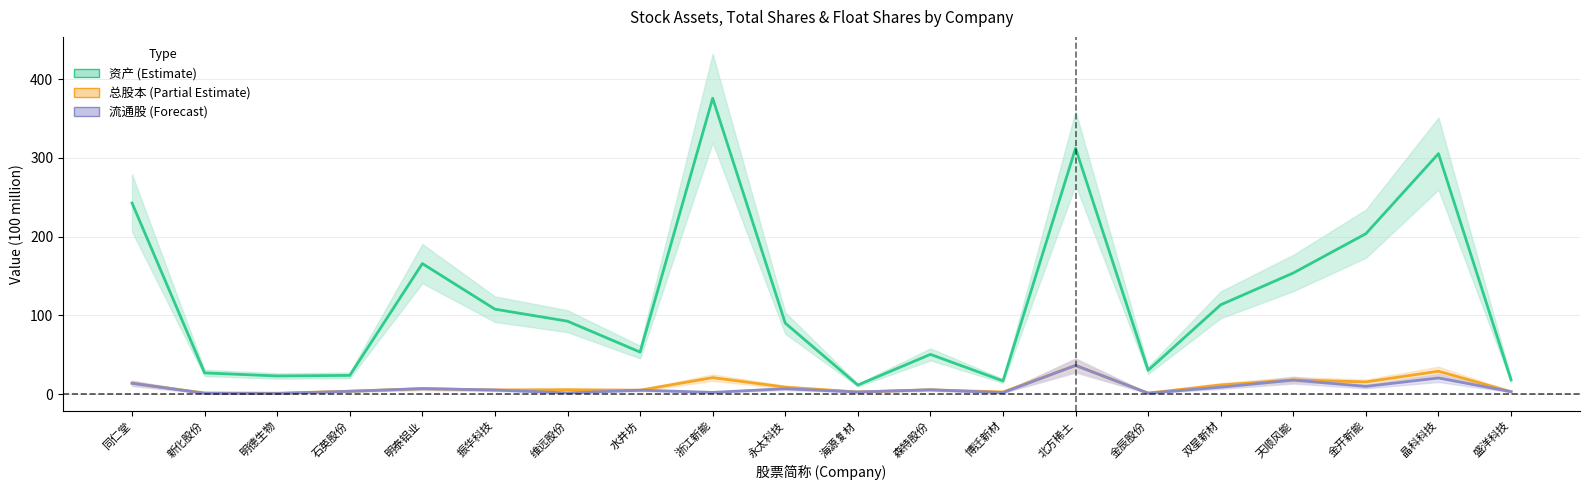

Reading left to right, transcribe all the data shown in this chart.

资产 (亿): 同仁堂=242.7	新化股份=26.8	明德生物=22.9	石英股份=23.7	明泰铝业=165.7	振华科技=107.8	维远股份=92.5	水井坊=53.3	浙江新能=375.8	永太科技=90.1	海源复材=11.4	森特股份=50.4	博迁新材=16.6	北方稀土=312.3	金辰股份=30.1	双星新材=113.4	天顺风能=153.8	金开新能=203.7	晶科科技=305.4	盛洋科技=18.1
总股本 (亿): 同仁堂=13.7	新化股份=1.4	明德生物=1.0	石英股份=3.5	明泰铝业=6.8	振华科技=5.1	维远股份=5.5	水井坊=4.9	浙江新能=20.8	永太科技=8.8	海源复材=2.6	森特股份=5.4	博迁新材=2.6	北方稀土=36.3	金辰股份=1.2	双星新材=11.6	天顺风能=18.0	金开新能=15.4	晶科科技=28.9	盛洋科技=3.0
流通股 (亿): 同仁堂=13.7	新化股份=0.9	明德生物=0.6	石英股份=3.5	明泰铝业=6.8	振华科技=5.1	维远股份=1.4	水井坊=4.9	浙江新能=2.1	永太科技=6.7	海源复材=2.6	森特股份=5.4	博迁新材=1.8	北方稀土=36.3	金辰股份=1.1	双星新材=8.7	天顺风能=17.7	金开新能=9.7	晶科科技=20.4	盛洋科技=3.0